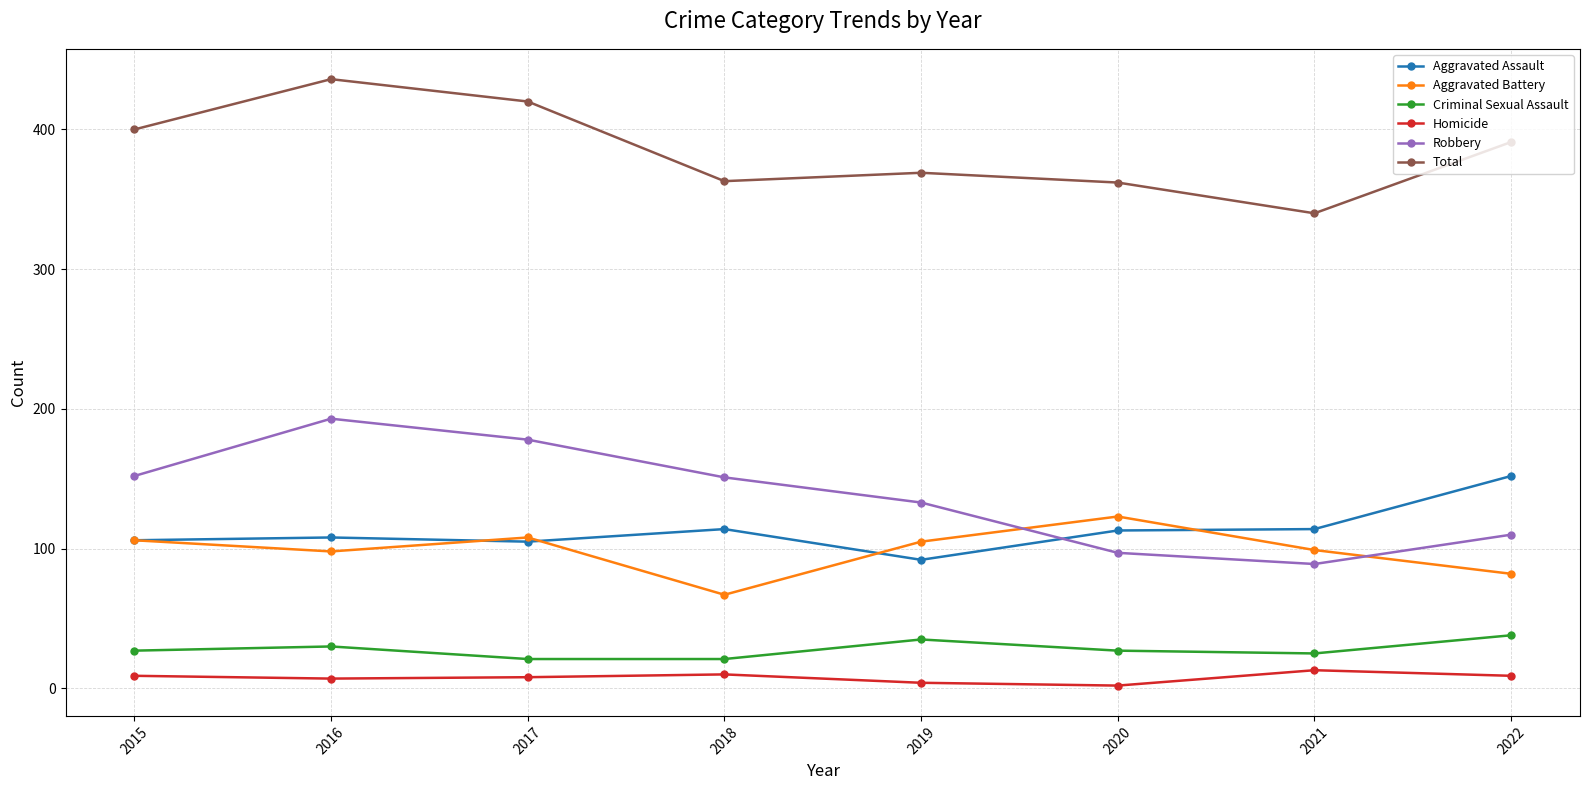

Which series has the largest total across all categories?

Total